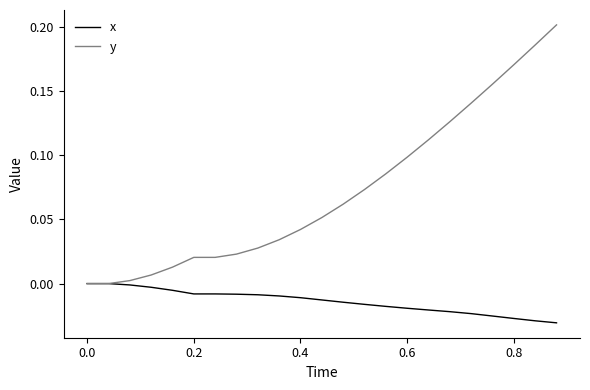

Which series has the largest total across all categories?

y